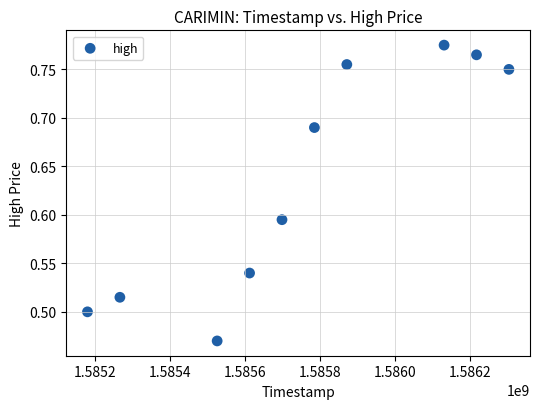

What is the range of Y values (max minus min)?

0.3